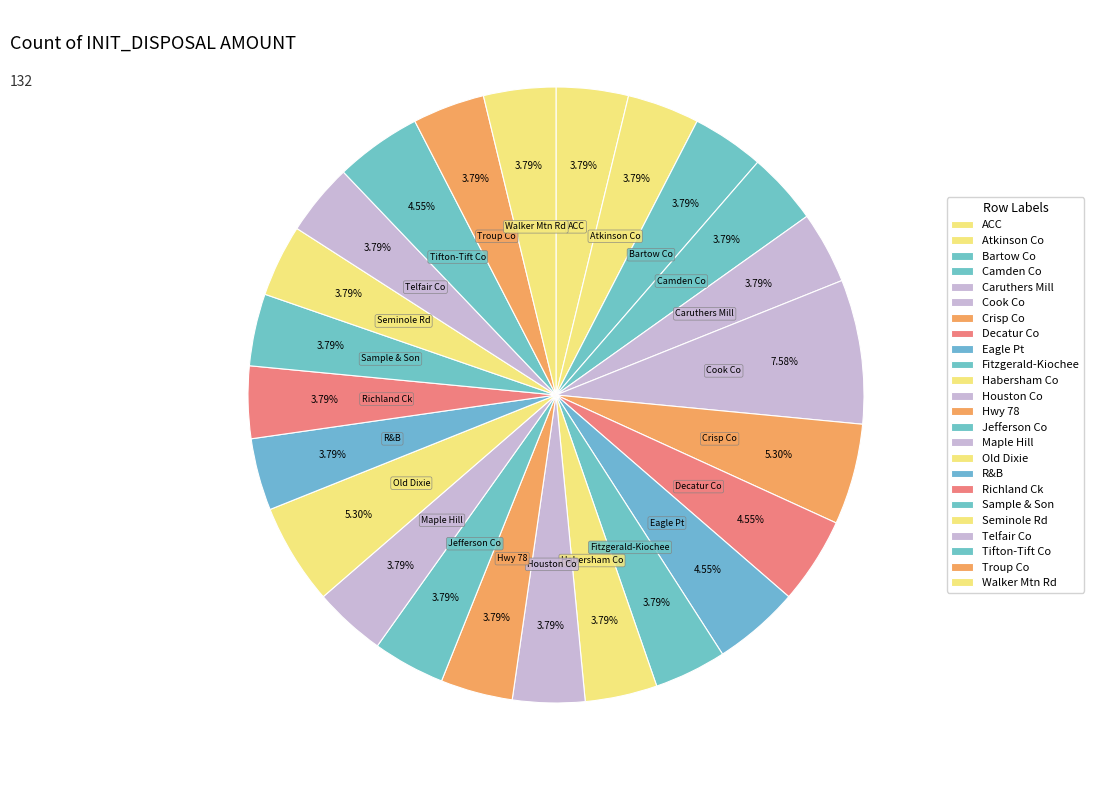

Combined, do Telfair Co and Sample & Son account for over 50%?

No